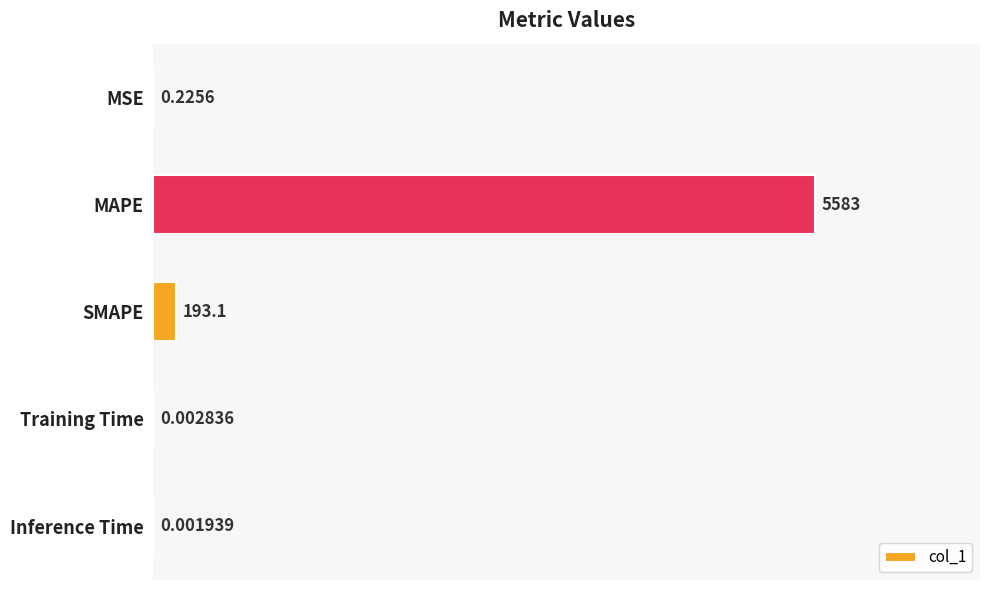

Which category has the highest value across all series?

MAPE